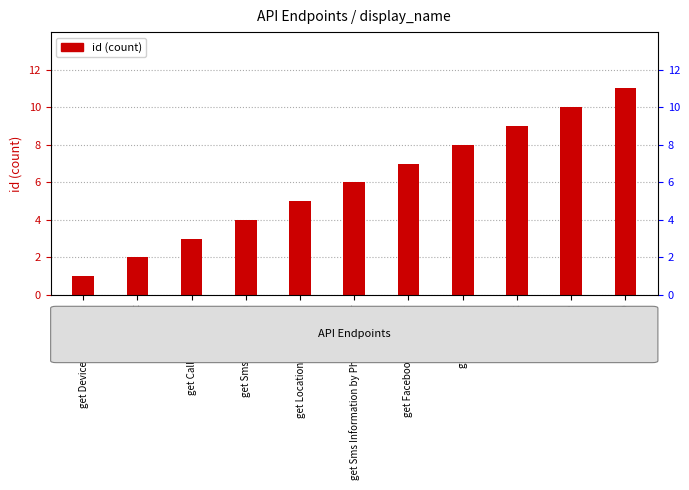

How many values are between 3 and 9?

7